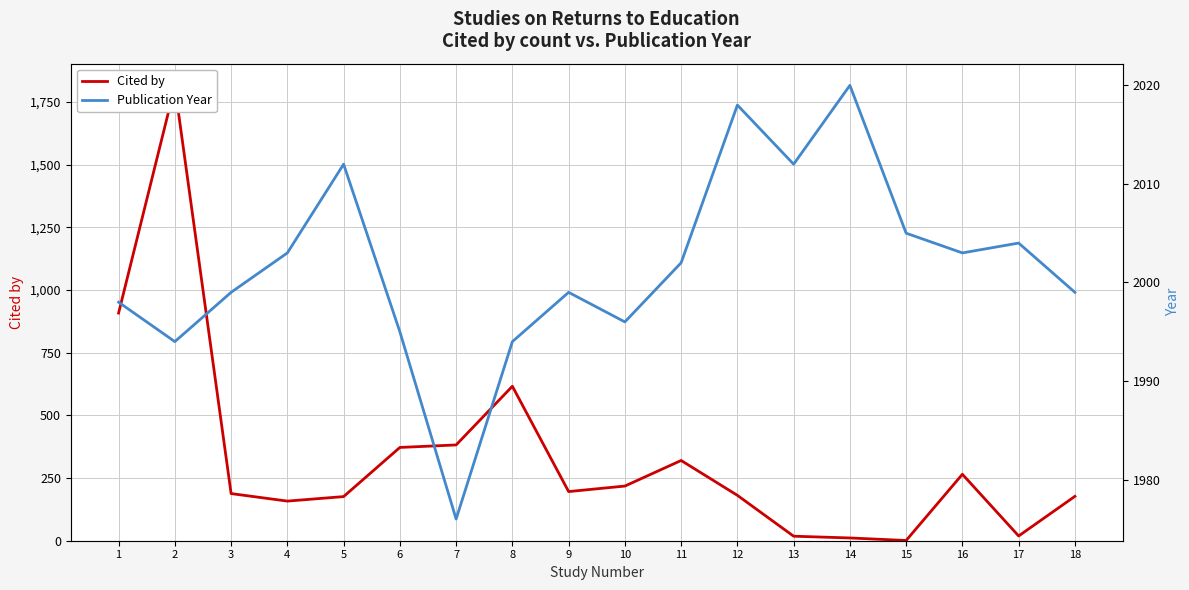

How many values in the Publication Year series are below 2002?

9